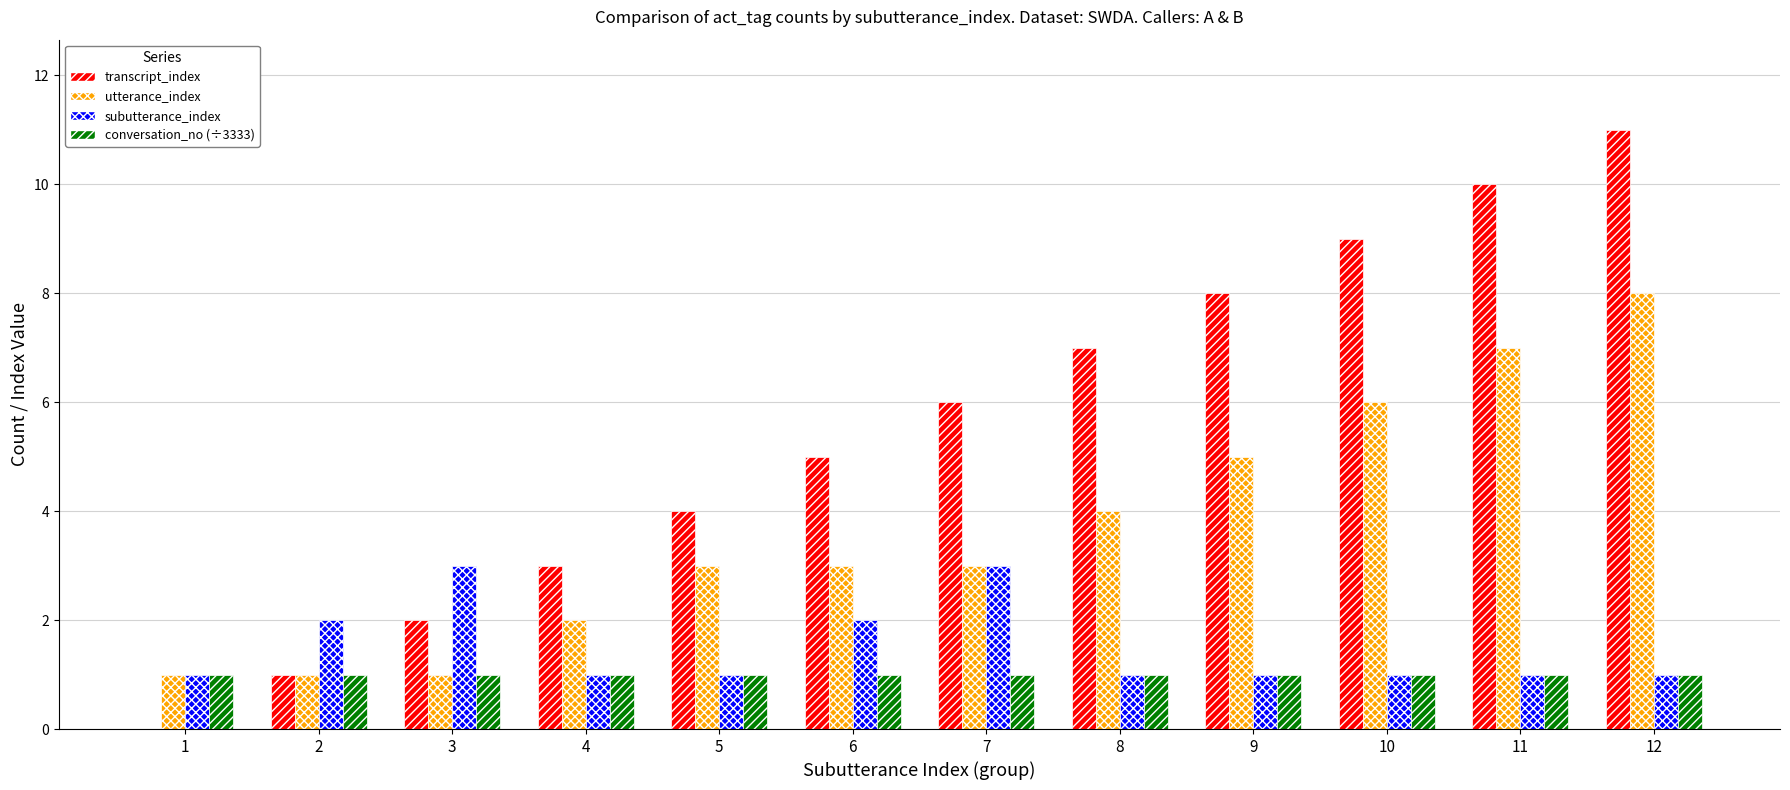

True or false: subutterance_index has a value of 1 at 12.

True